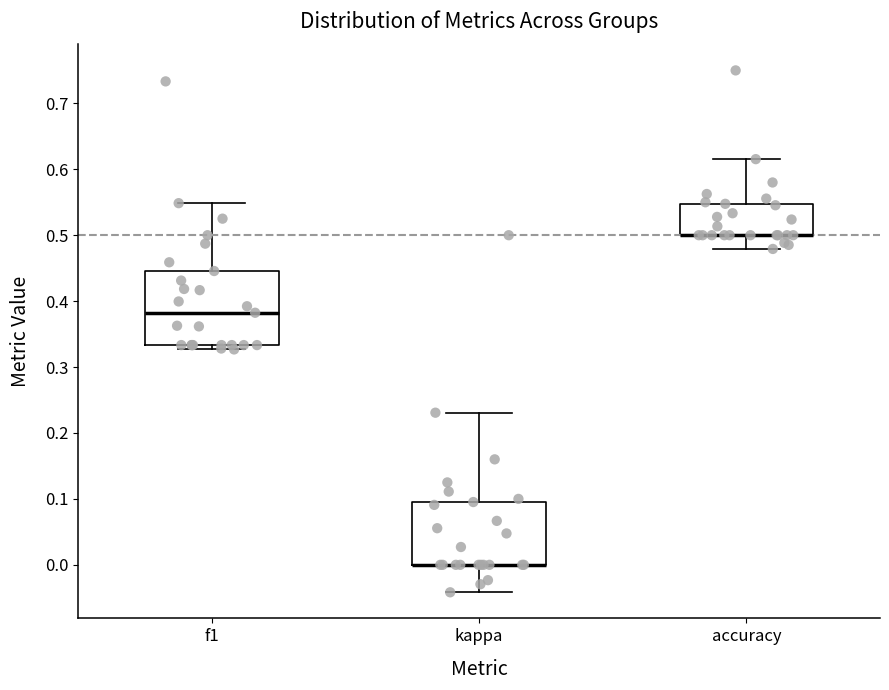

Reading left to right, read every box against the y-axis: the position of its median line, the range the box covers, and the ends of its whiskers. The values are not printed on the chart, so give them approximately, as read against the axis.

f1: median 0.38, box 0.33 to 0.45, whiskers 0.33 (just below the box's lower edge) to 0.55
kappa: median 0.00 (drawn on the box's lower edge), box 0.00 to 0.10, whiskers -0.04 to 0.23
accuracy: median 0.50 (drawn on the box's lower edge), box 0.50 to 0.55, whiskers 0.48 to 0.62